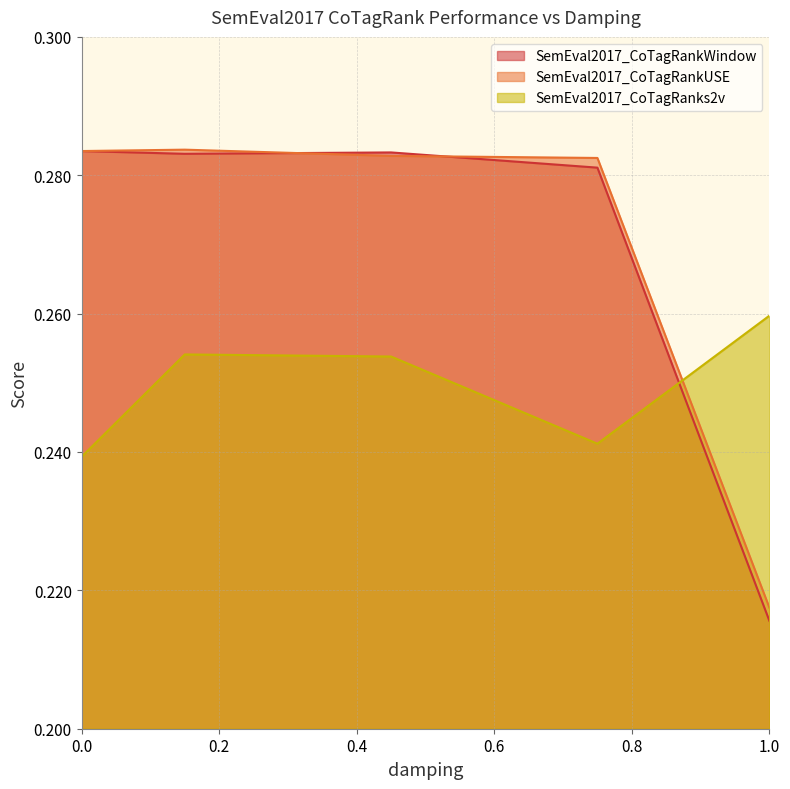

How many SemEval2017_CoTagRanks2v values are between 0 and 1?

5